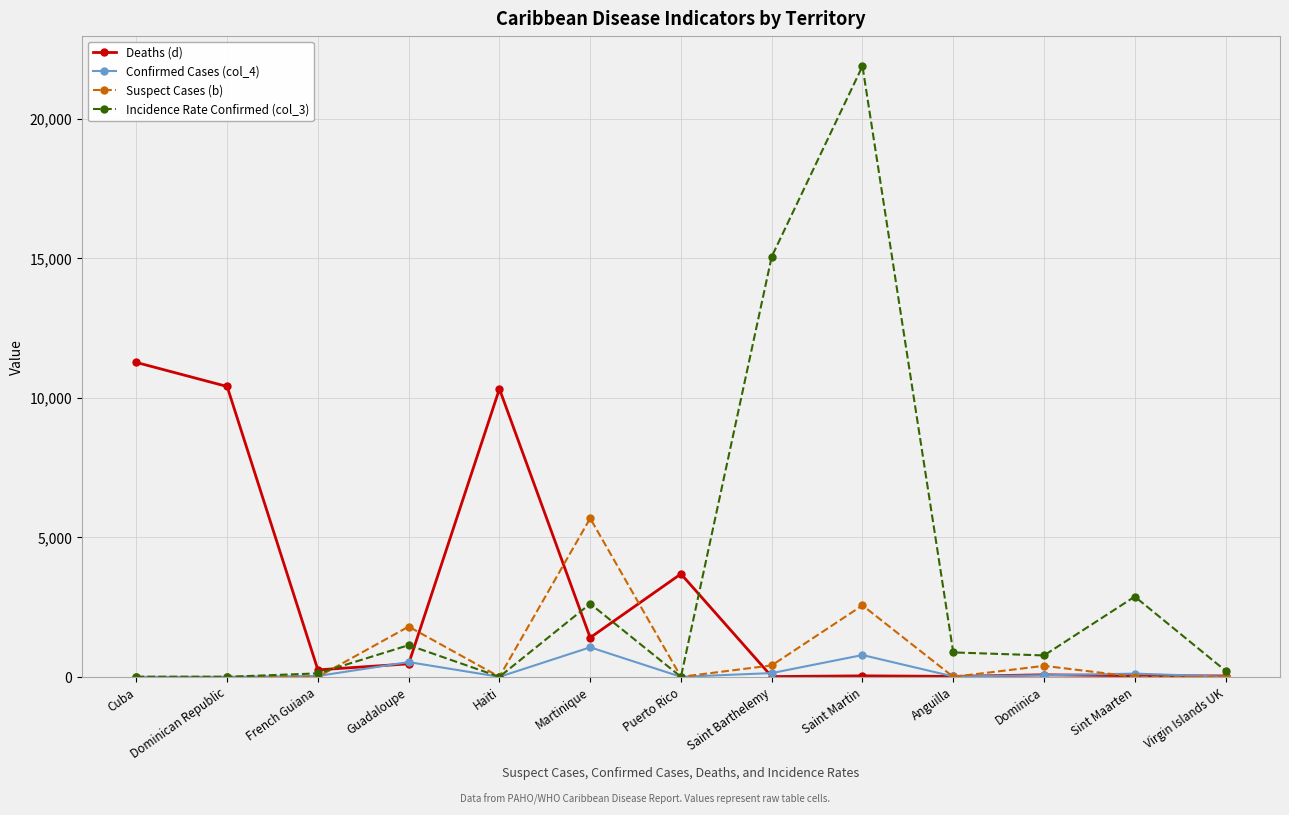

True or false: Confirmed Cases (col_4) has more than 0 interior local peaks.

True